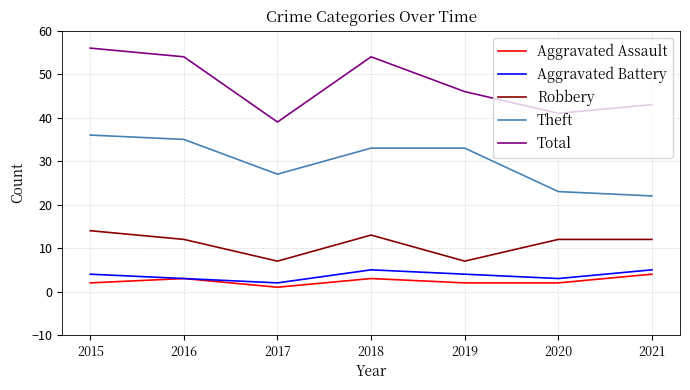

Which series has the largest total across all categories?

Total